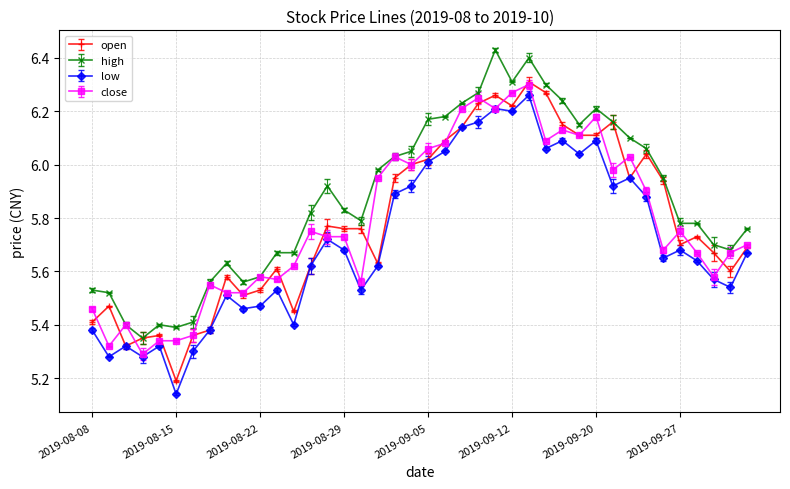

True or false: high and low cross at least once.

False